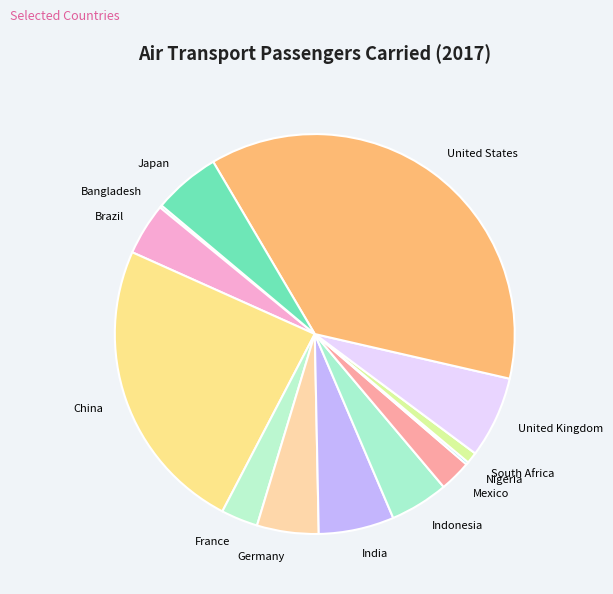

True or false: France accounts for 3% of the total.

True